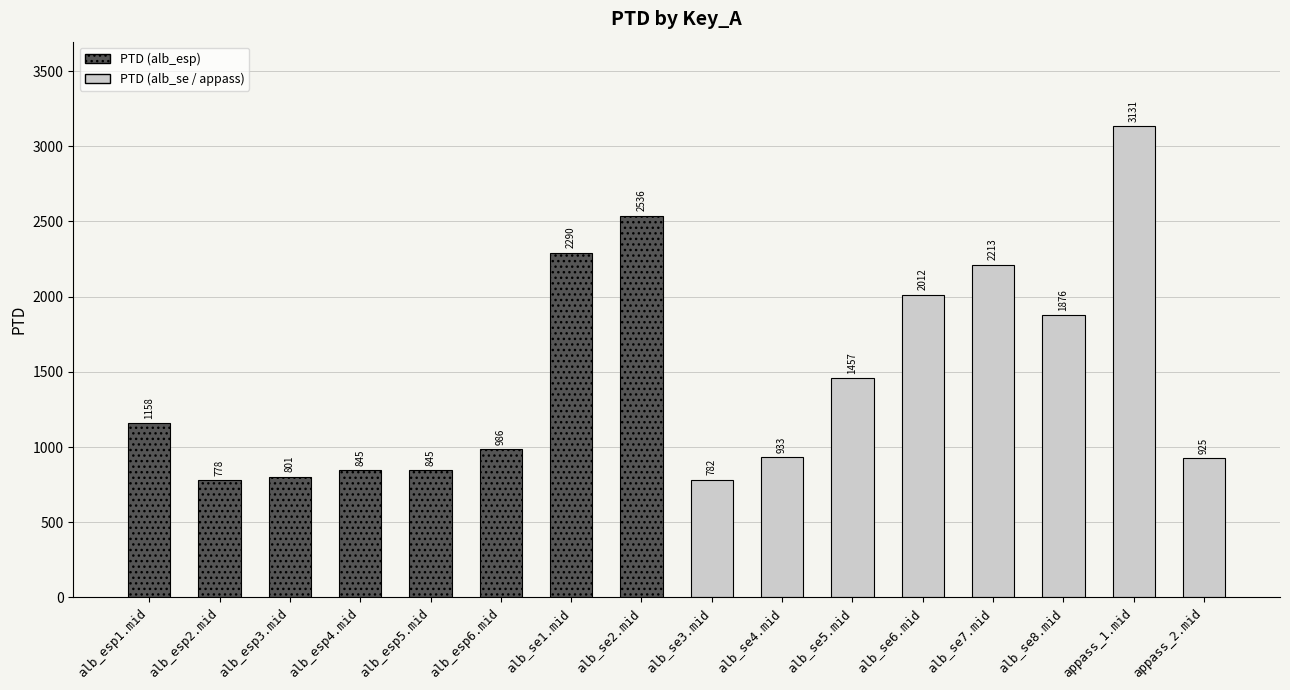

At which label is the value closest to 1954?

alb_se6.mid